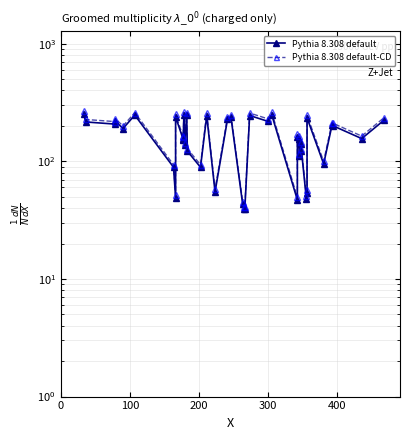

True or false: Pythia 8.308 default and Pythia 8.308 default-CD intersect in this chart.

False